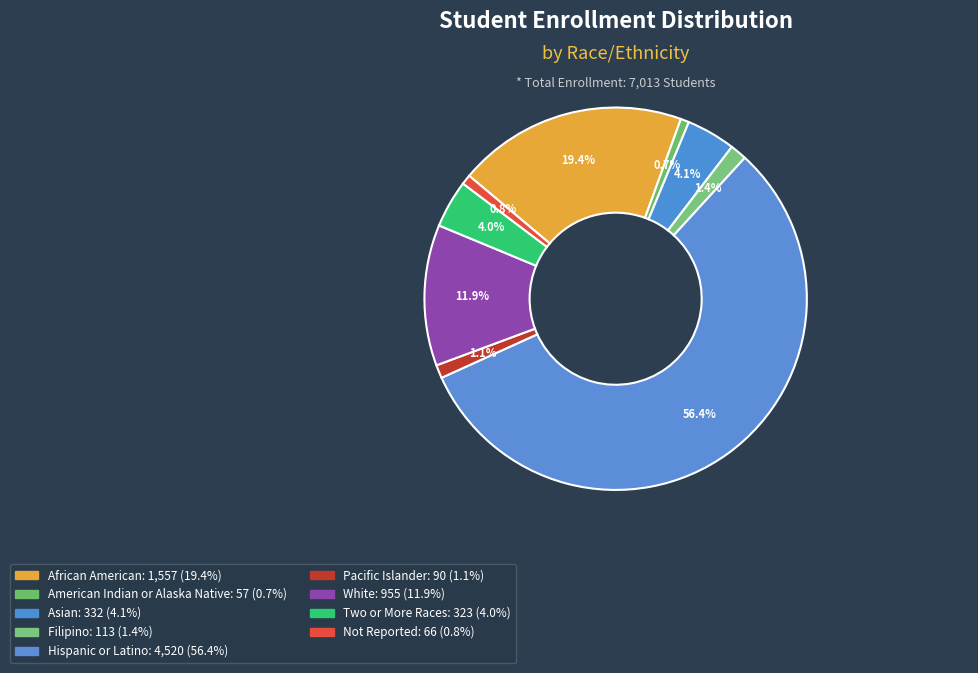

True or false: Hispanic or Latino accounts for 51% of the total.

False